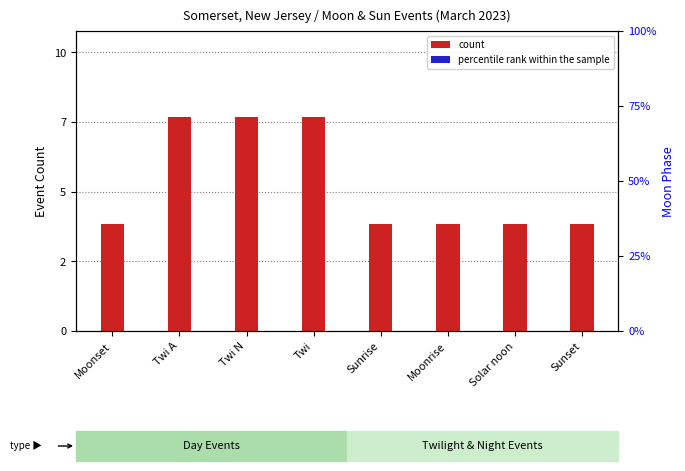

At how many categories does at least one series exceed 6?

3